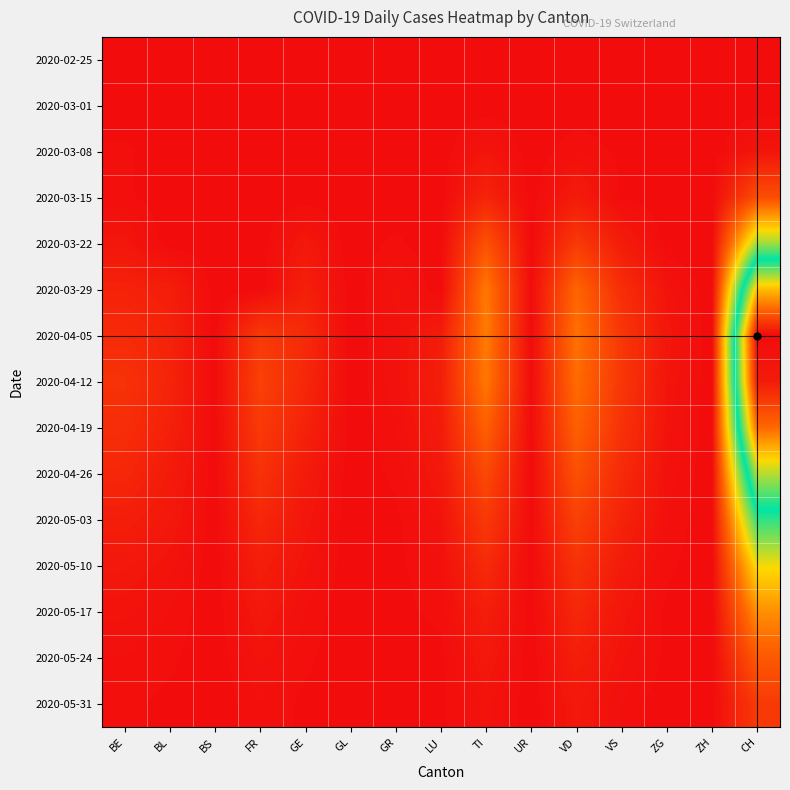

Reading left to right, what are all the values shown in this chart?

2020-02-25: BE=0	BL=0	BS=0	FR=0	GE=0	GL=0	GR=0	LU=0	TI=0	UR=0	VD=0	VS=0	ZG=0	ZH=0	CH=0
2020-03-01: BE=0	BL=0	BS=0	FR=0	GE=0	GL=0	GR=0	LU=0	TI=0	UR=0	VD=0	VS=0	ZG=0	ZH=0	CH=0
2020-03-08: BE=2	BL=0	BS=0	FR=0	GE=0	GL=0	GR=0	LU=0	TI=6	UR=0	VD=3	VS=1	ZG=0	ZH=0	CH=6
2020-03-15: BE=2	BL=0	BS=0	FR=0	GE=0	GL=0	GR=0	LU=0	TI=16	UR=0	VD=10	VS=1	ZG=0	ZH=0	CH=43
2020-03-22: BE=7	BL=0	BS=0	FR=0	GE=8	GL=0	GR=2	LU=0	TI=46	UR=0	VD=30	VS=11	ZG=0	ZH=0	CH=146
2020-03-29: BE=15	BL=12	BS=0	FR=0	GE=13	GL=0	GR=5	LU=0	TI=69	UR=0	VD=58	VS=22	ZG=5	ZH=0	CH=287
2020-04-05: BE=20	BL=15	BS=0	FR=30	GE=20	GL=0	GR=4	LU=11	TI=70	UR=0	VD=65	VS=28	ZG=7	ZH=0	CH=390
2020-04-12: BE=25	BL=16	BS=0	FR=35	GE=18	GL=0	GR=4	LU=12	TI=68	UR=0	VD=62	VS=28	ZG=6	ZH=0	CH=380
2020-04-19: BE=22	BL=14	BS=0	FR=30	GE=15	GL=0	GR=3	LU=10	TI=55	UR=0	VD=55	VS=25	ZG=5	ZH=0	CH=330
2020-04-26: BE=18	BL=10	BS=0	FR=25	GE=10	GL=0	GR=2	LU=8	TI=40	UR=0	VD=45	VS=20	ZG=4	ZH=0	CH=250
2020-05-03: BE=12	BL=8	BS=0	FR=18	GE=7	GL=0	GR=1	LU=5	TI=30	UR=0	VD=35	VS=15	ZG=3	ZH=0	CH=180
2020-05-10: BE=8	BL=5	BS=0	FR=12	GE=5	GL=0	GR=1	LU=3	TI=20	UR=0	VD=25	VS=10	ZG=2	ZH=0	CH=120
2020-05-17: BE=5	BL=3	BS=0	FR=8	GE=3	GL=0	GR=1	LU=2	TI=12	UR=0	VD=18	VS=7	ZG=1	ZH=0	CH=80
2020-05-24: BE=3	BL=2	BS=0	FR=5	GE=2	GL=0	GR=0	LU=1	TI=8	UR=0	VD=12	VS=5	ZG=1	ZH=0	CH=50
2020-05-31: BE=2	BL=1	BS=0	FR=3	GE=1	GL=0	GR=0	LU=1	TI=5	UR=0	VD=8	VS=3	ZG=0	ZH=0	CH=30